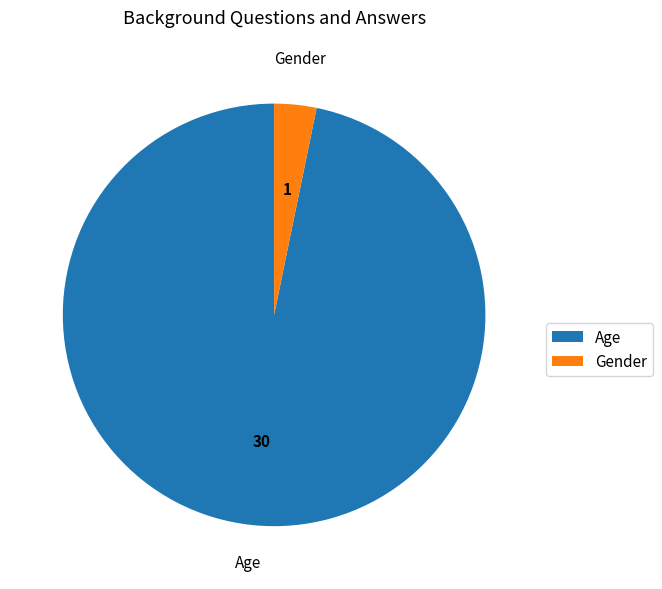

Which slice is the largest?

Age